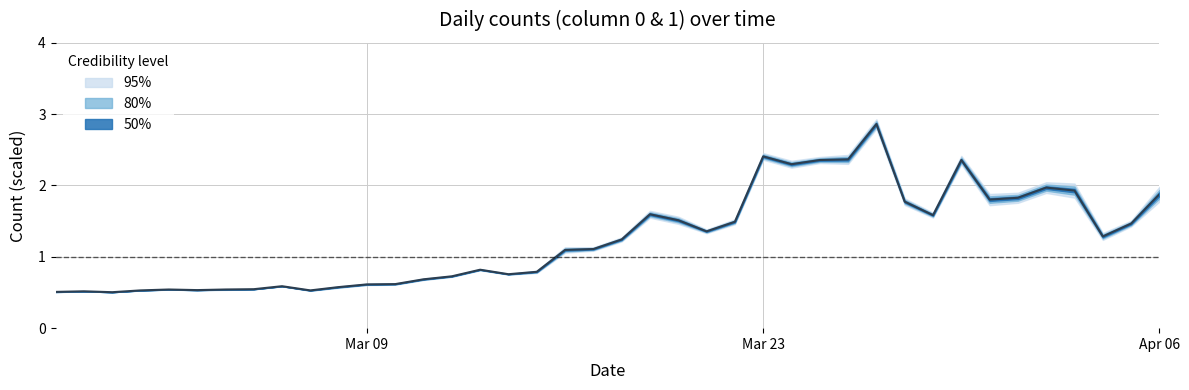

What is the greatest value displayed?

2.9